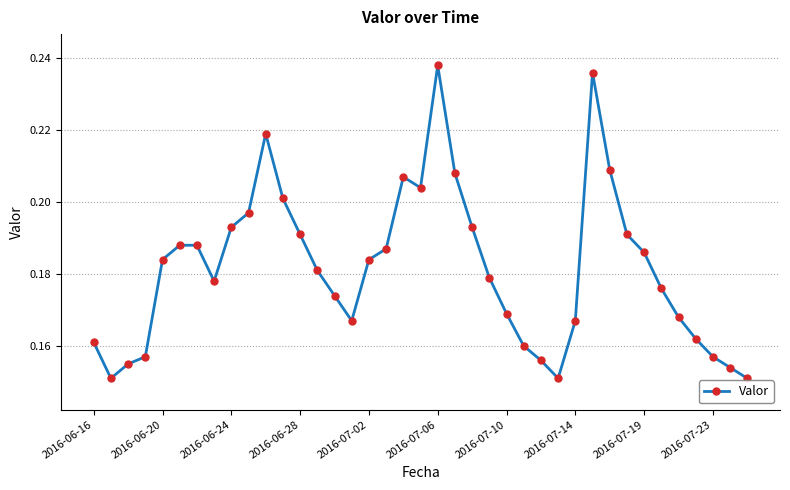

How many values are between 0 and 1?

39